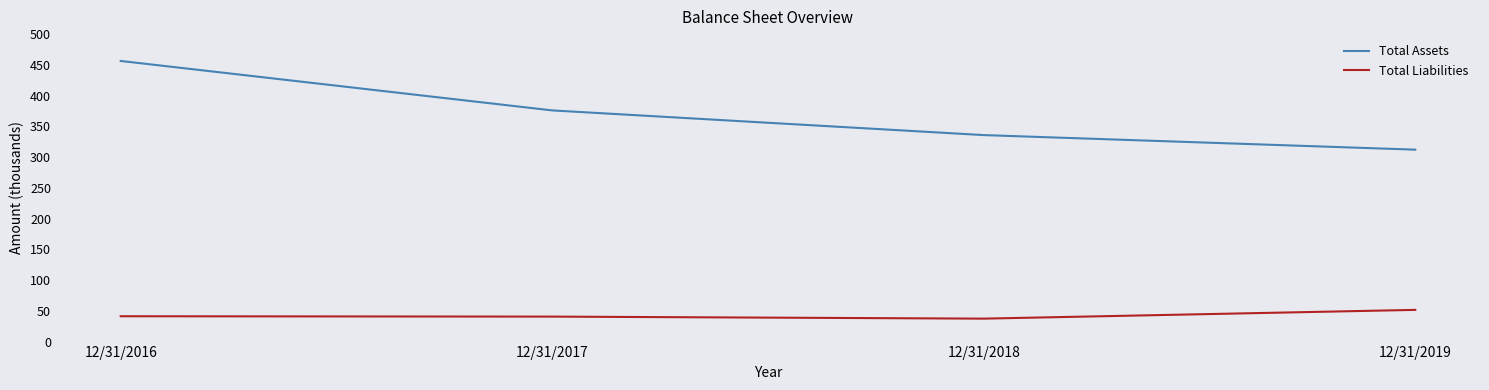

Where does the Total Assets series first go above 375930?

12/31/2016